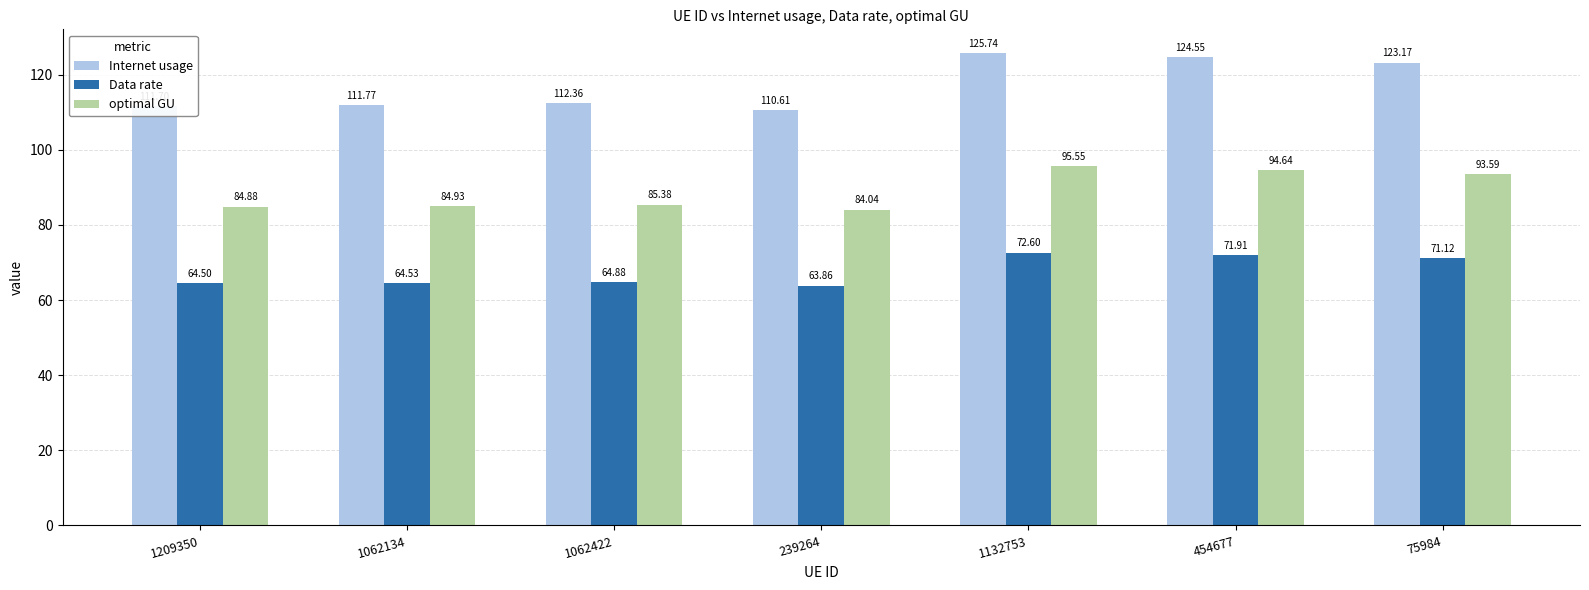

What is the difference between the second highest and minimum values in the Internet usage series?

13.9